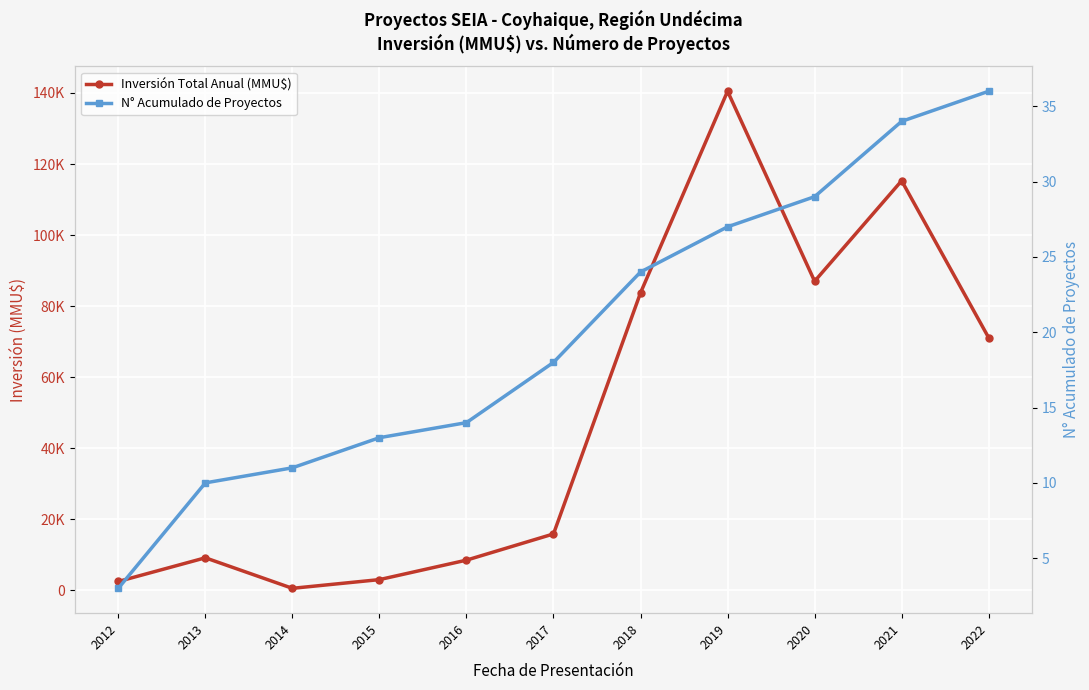

At how many categories does at least one series exceed 110236?

2